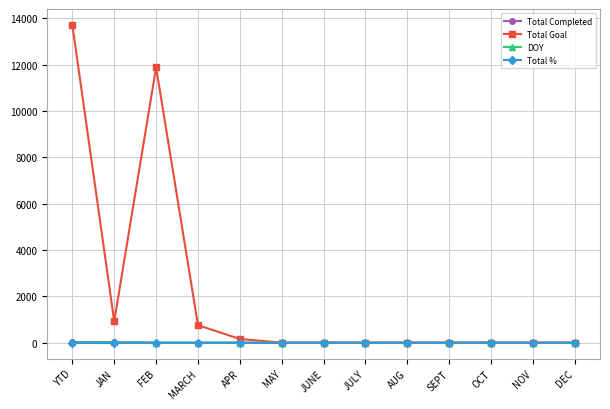

Between which two adjacent categories do Total % and DOY first intersect?

JAN and FEB